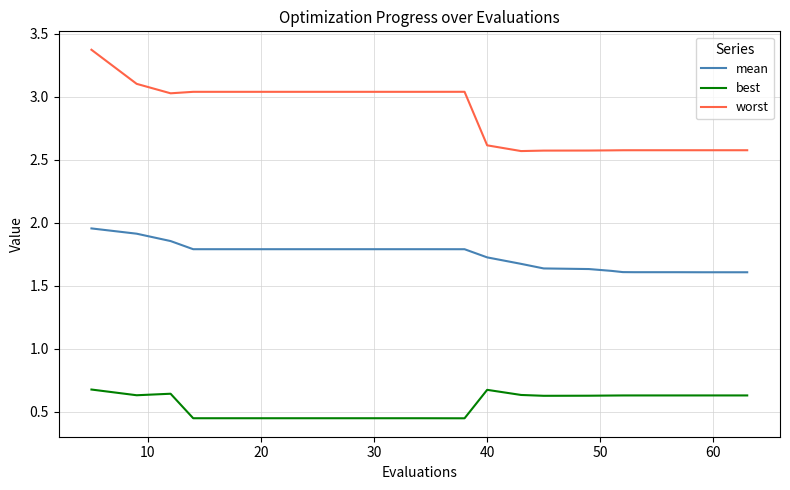

True or false: mean and worst intersect in this chart.

False